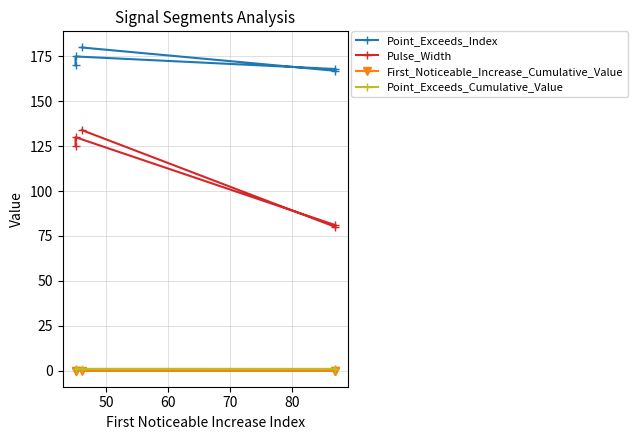

Reading left to right, list all the values displayed in this chart.

Point_Exceeds_Index: 180.0	167.0	168.0	175.0	170.0
Pulse_Width: 134.0	80.0	81.0	130.0	125.0
First_Noticeable_Increase_Cumulative_Value: 0.0	0.0	0.0	0.0	0.0
Point_Exceeds_Cumulative_Value: 0.9	0.9	0.9	0.9	0.9